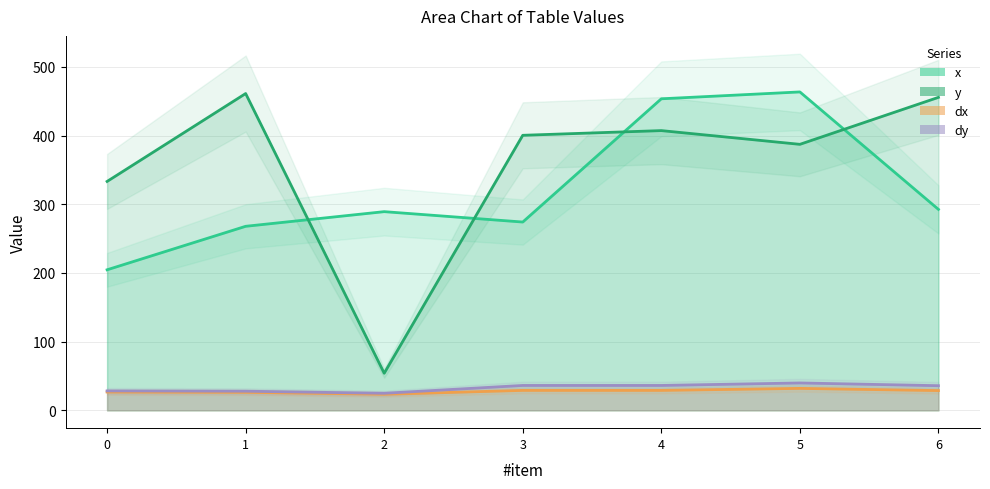

Which category has the lowest value across all series?

2